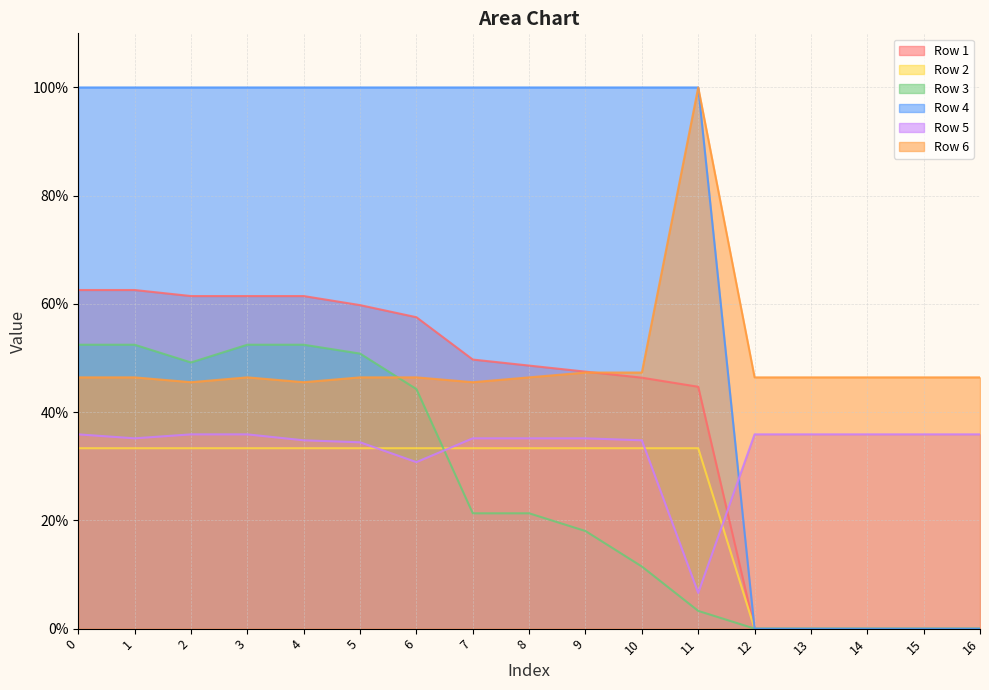

Which series has the largest range (max minus min)?

Row 4